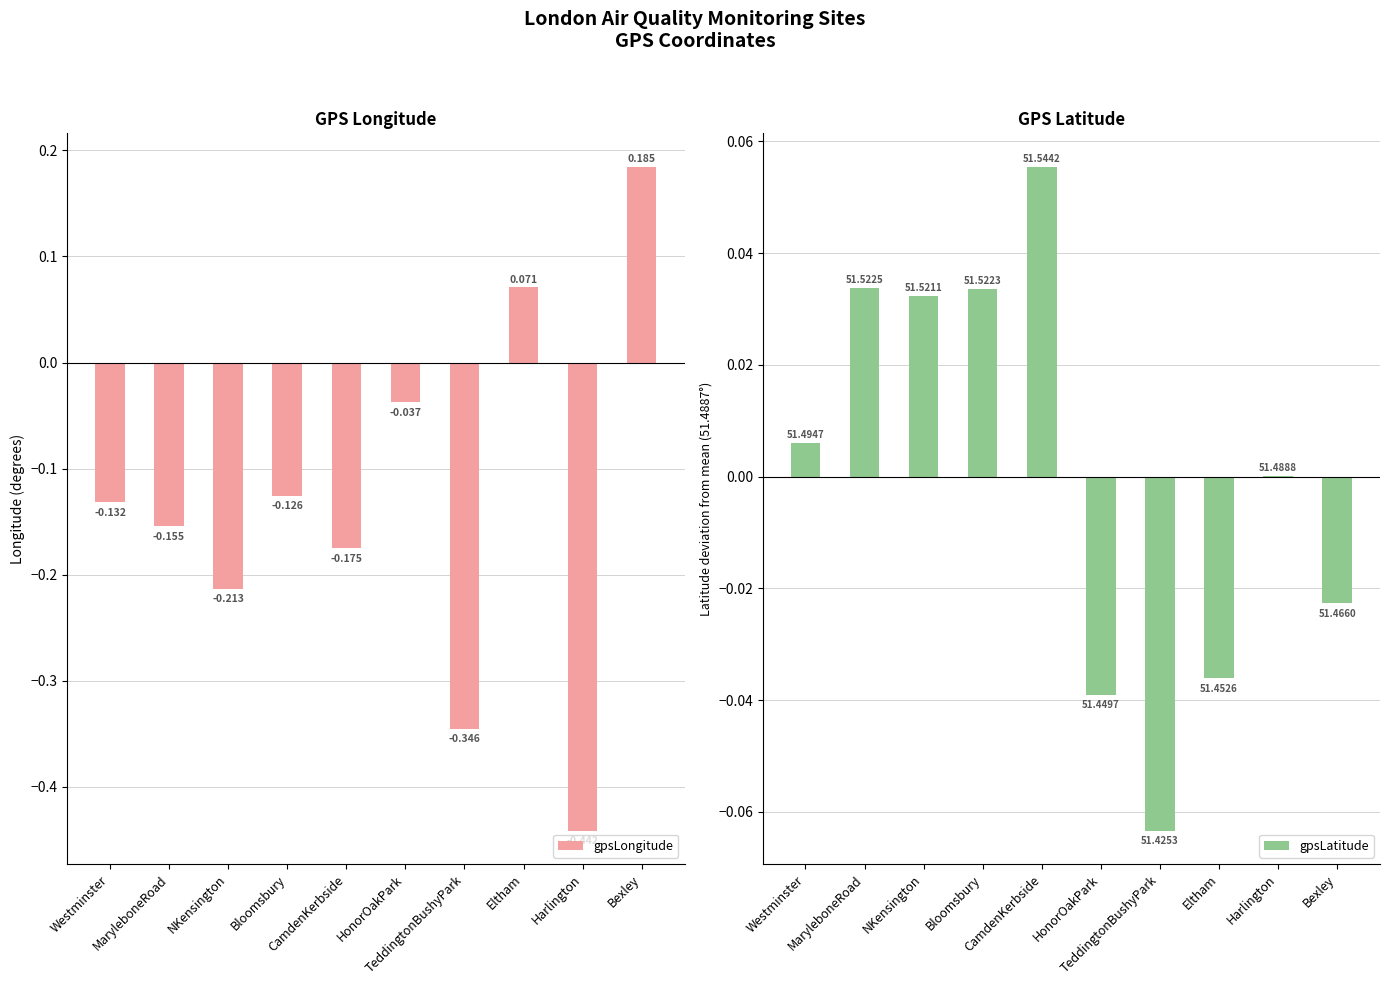

Is it true that gpsLongitude equals -0.1 at TeddingtonBushyPark?

False